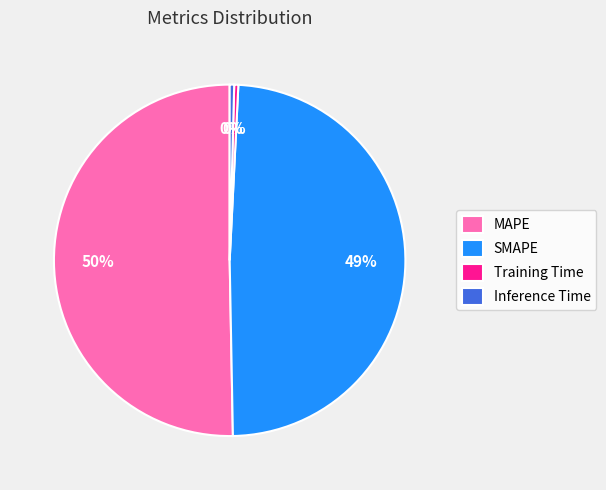

To the nearest percent, what portion does SMAPE represent?

49%